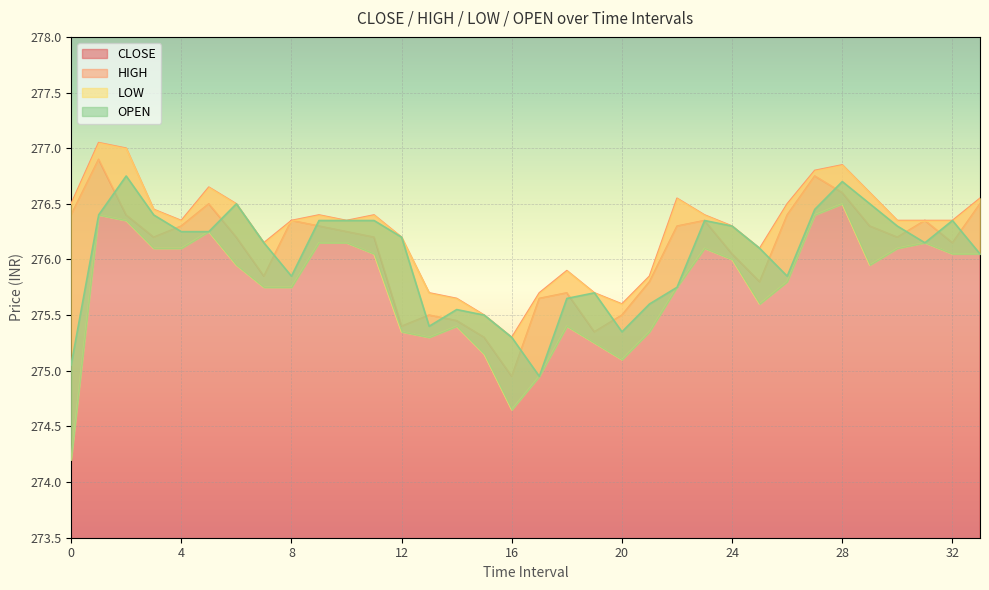

Is the value of CLOSE at 1 greater than the value of LOW at 33?

Yes